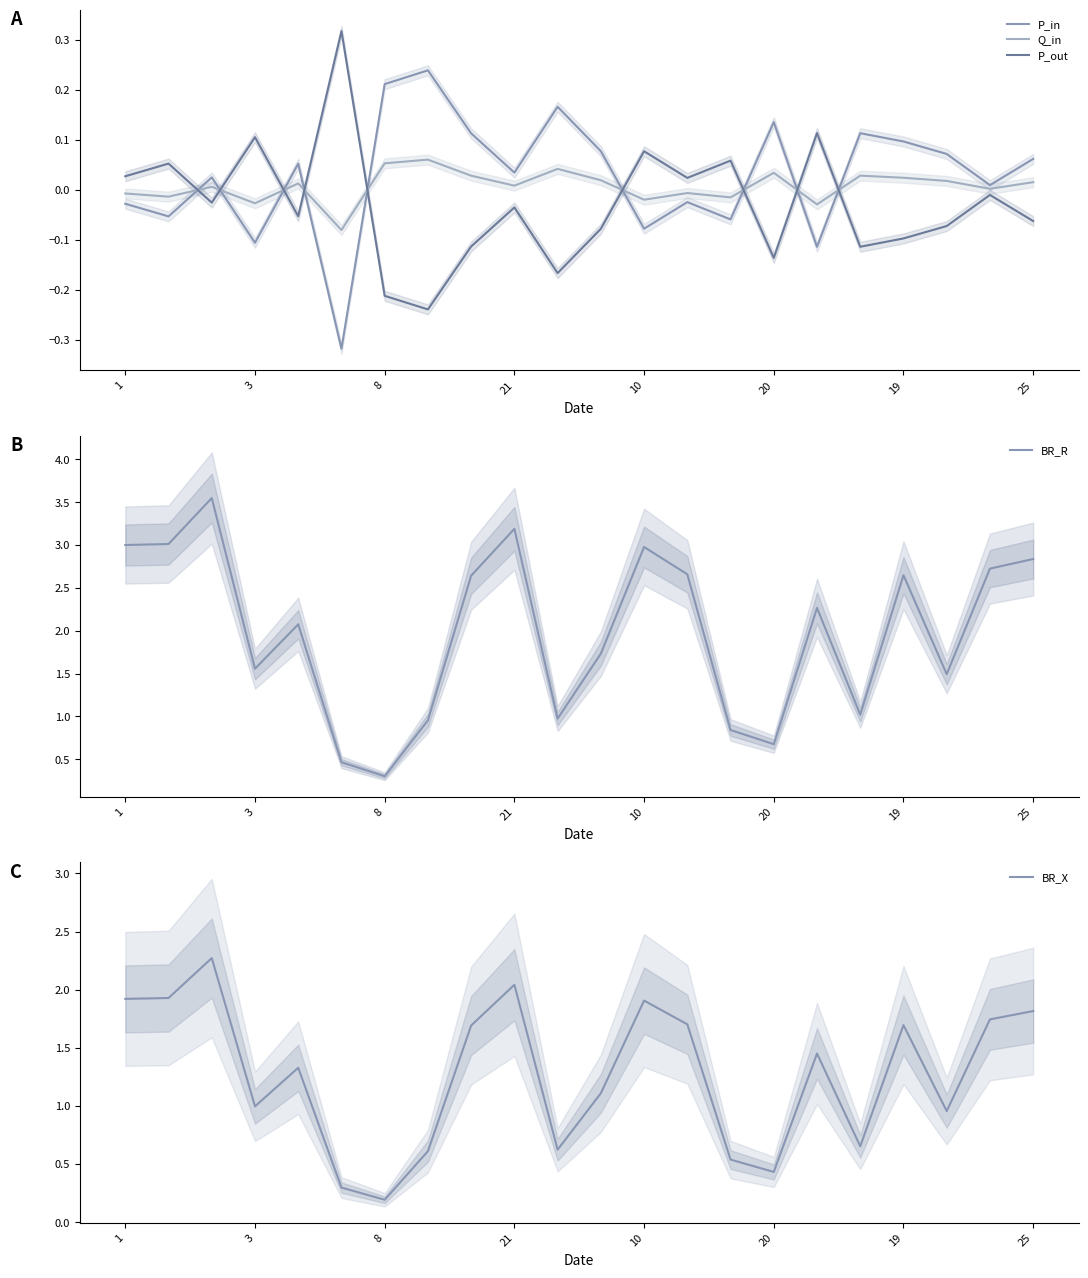

How many lines are shown in the chart?

5